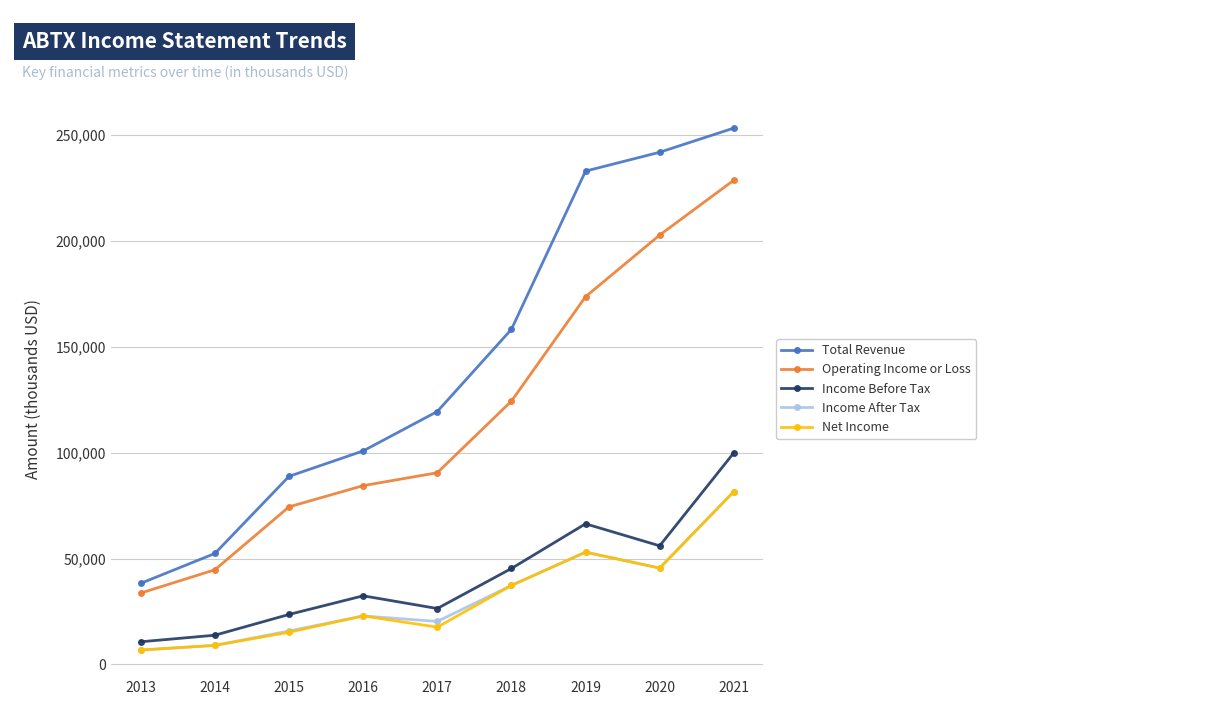

List the labels in order of Total Revenue value, smallest first.

2013, 2014, 2015, 2016, 2017, 2018, 2019, 2020, 2021